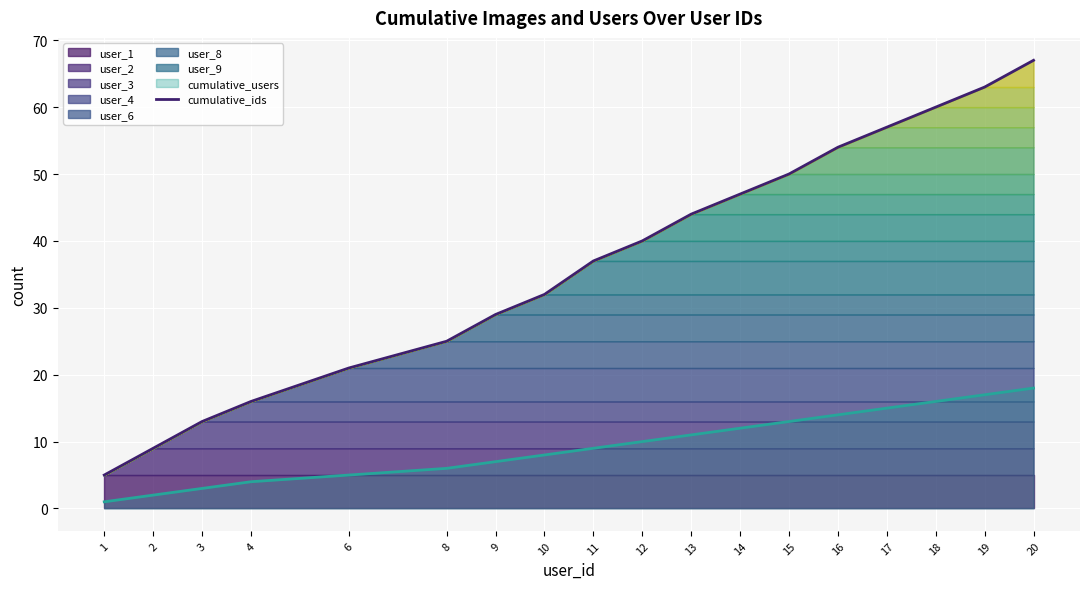

The cumulative_ids series shows 21 at 6. True or false?

True